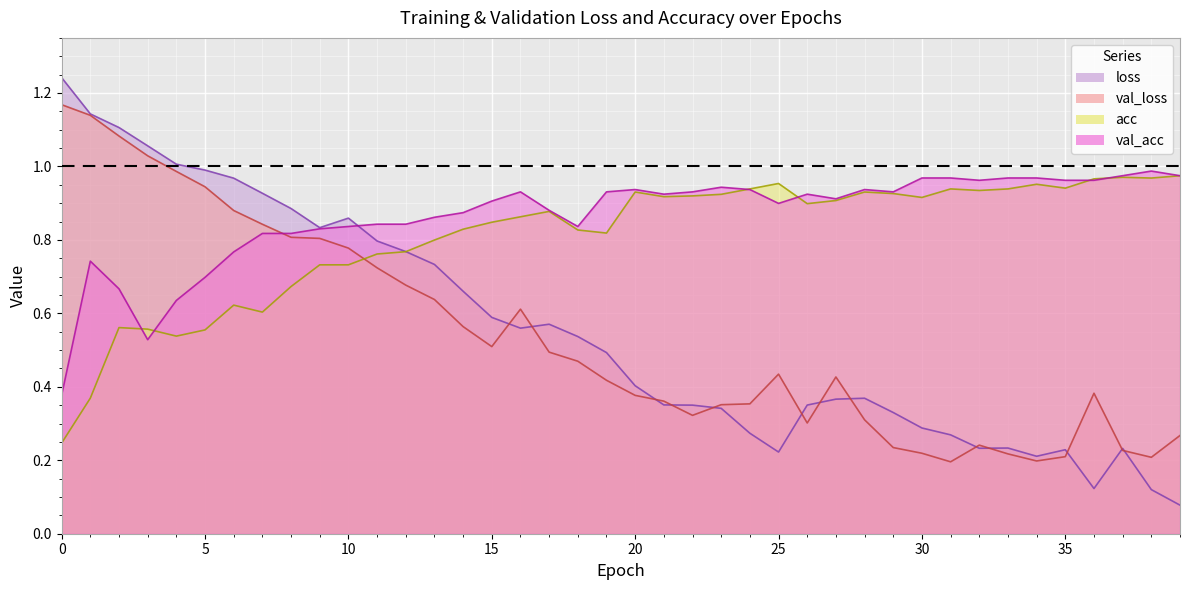

How many lines are shown in the chart?

4